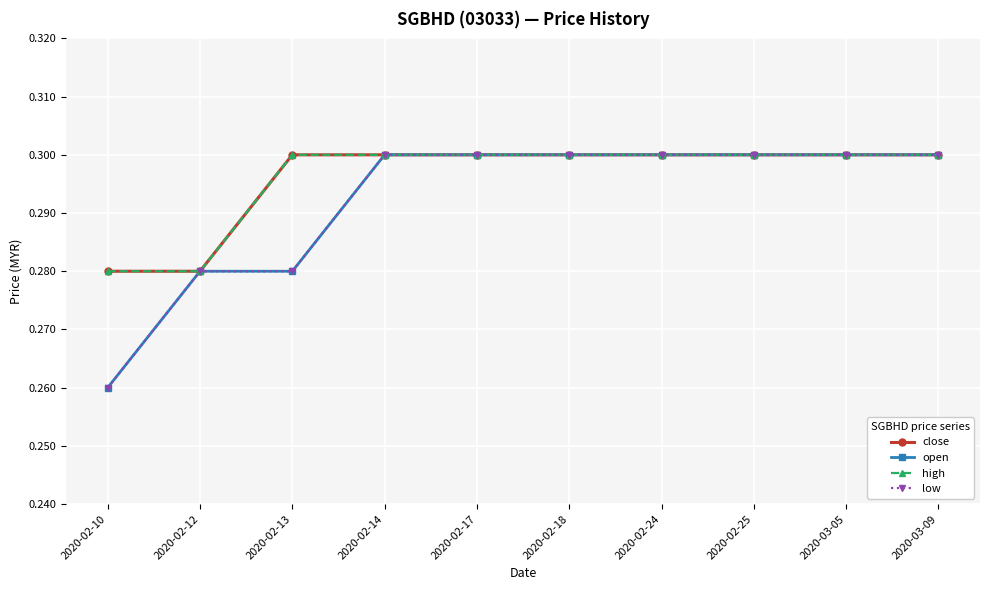

Which has a higher value, 2020-02-10 or 2020-02-17?

2020-02-17